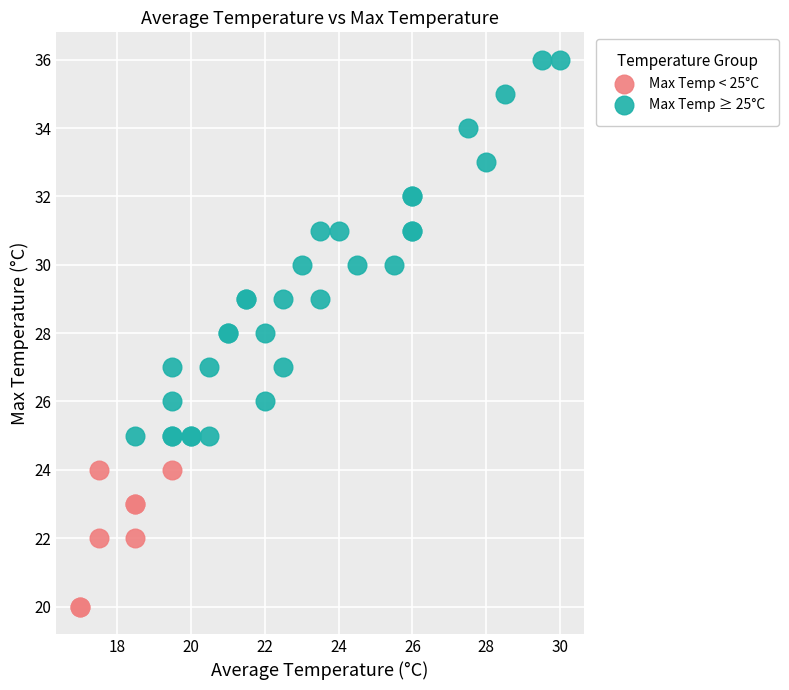

Which series reaches the minimum Y coordinate?

Max Temp < 25°C